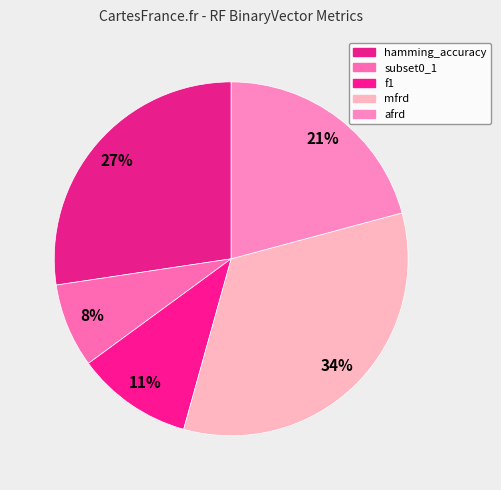

To the nearest percent, what portion does f1 represent?

11%